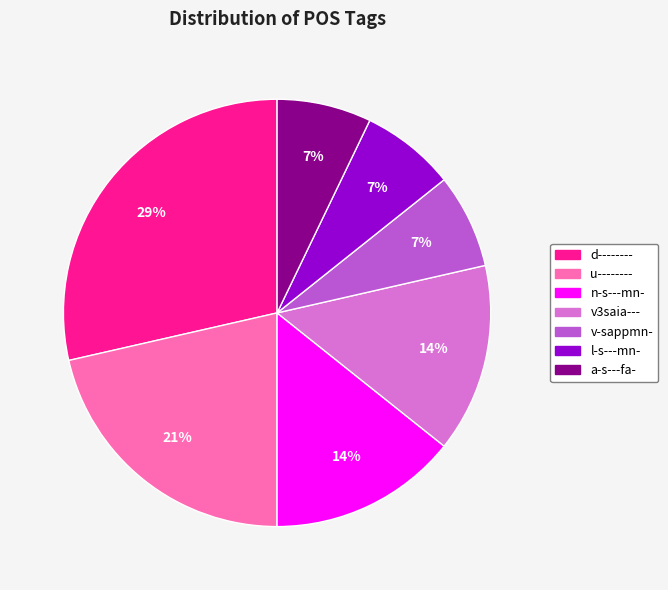

Does l-s---mn- account for over 50% of the chart?

No